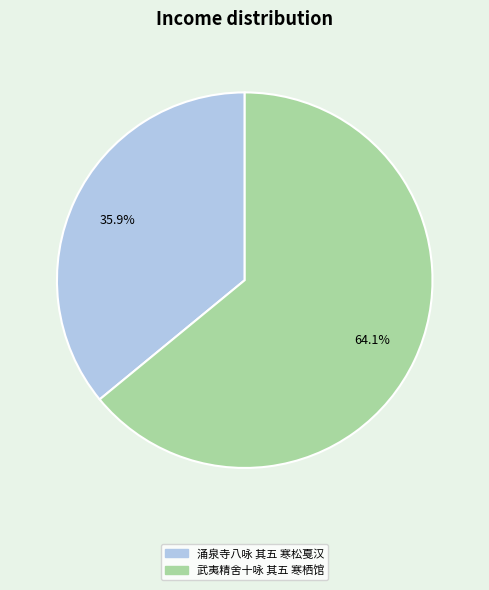

To the nearest percent, what portion does 涌泉寺八咏 其五 寒松戛汉 represent?

36%